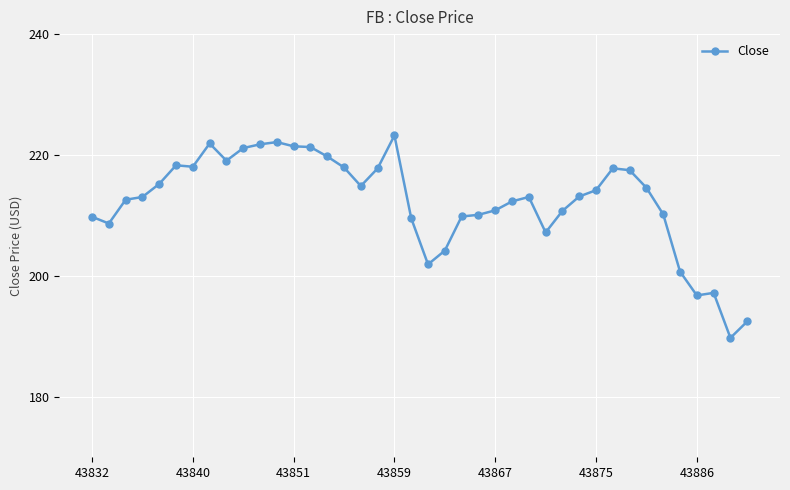

What is the minimum value shown in the chart?

189.8